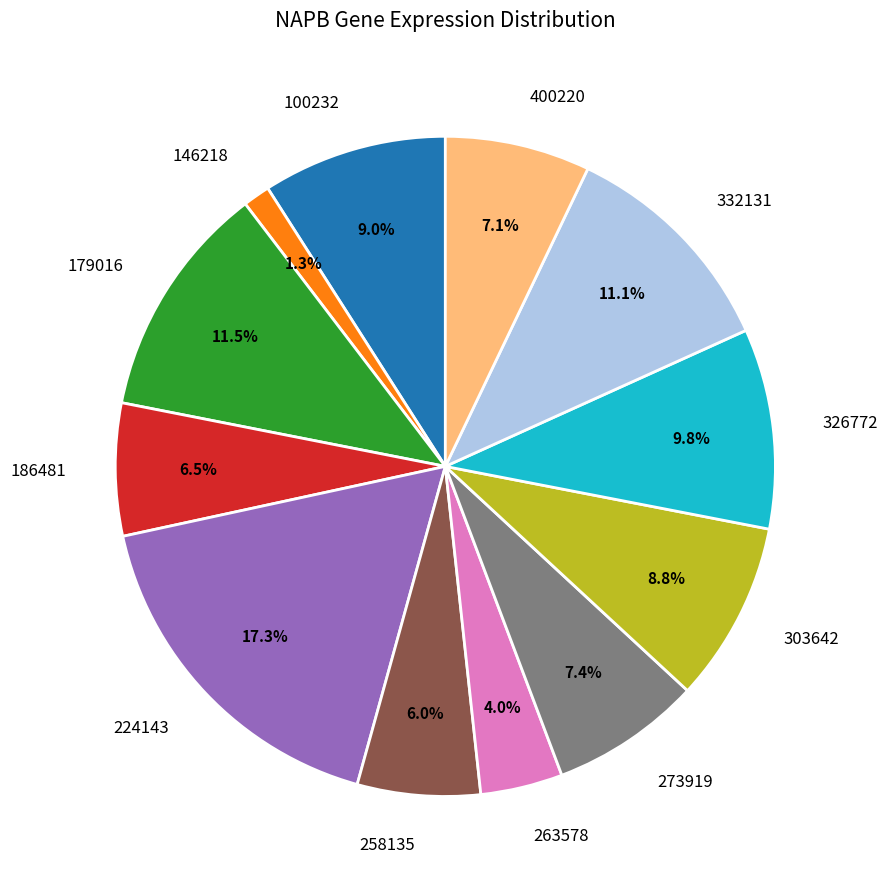

Is there a majority slice in this chart?

No